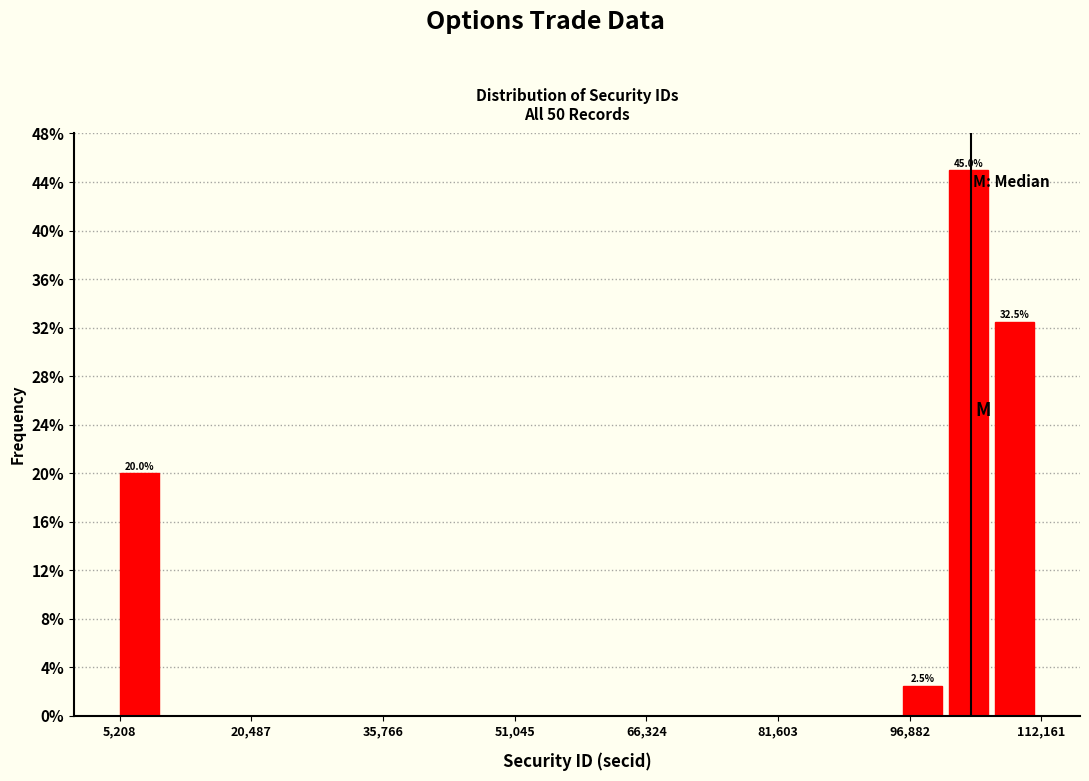

Around what value on the x-axis is the tallest bar? Give the approximate position of its centre, as read against the axis.

104000